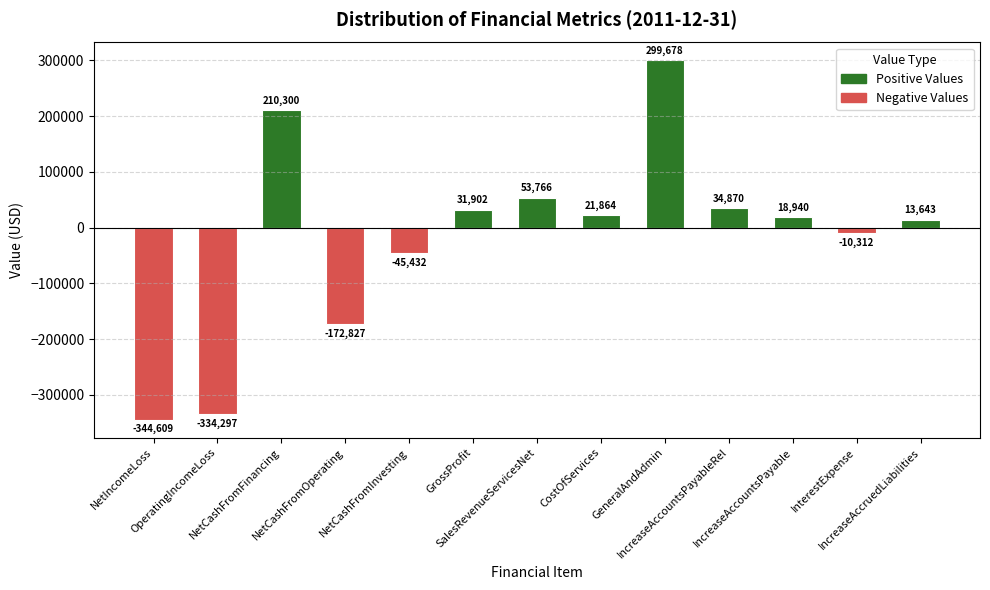

Reading right to left, list all the values displayed in this chart.

13643	-10312	18940	34870	299678	21864	53766	31902	-45432	-172827	210300	-334297	-344609